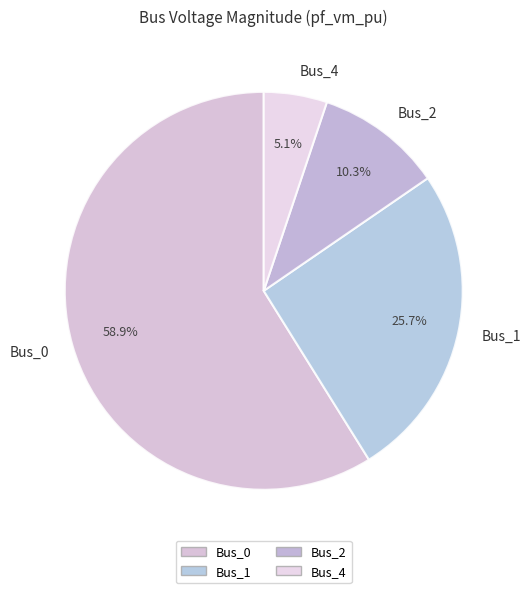

What percentage is the Bus_4 slice, to the nearest percent?

5%